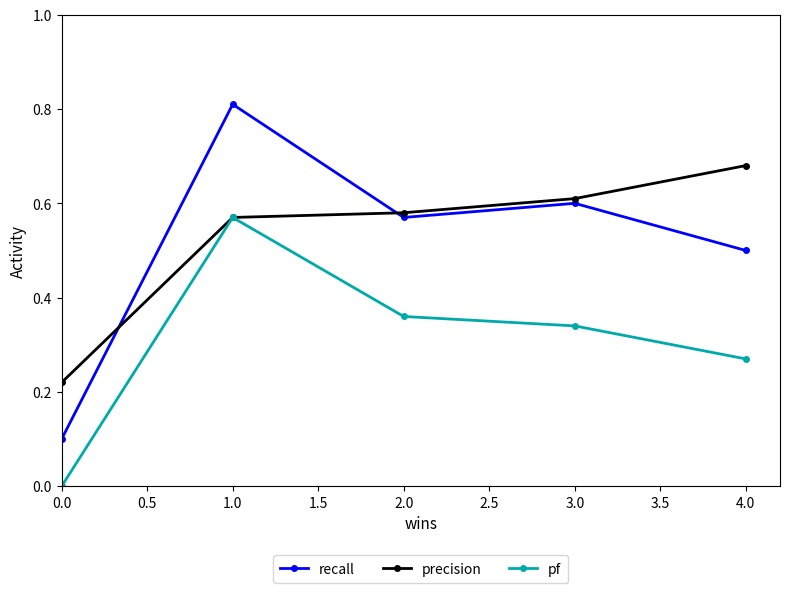

How many interior local peaks does the pf series have?

1